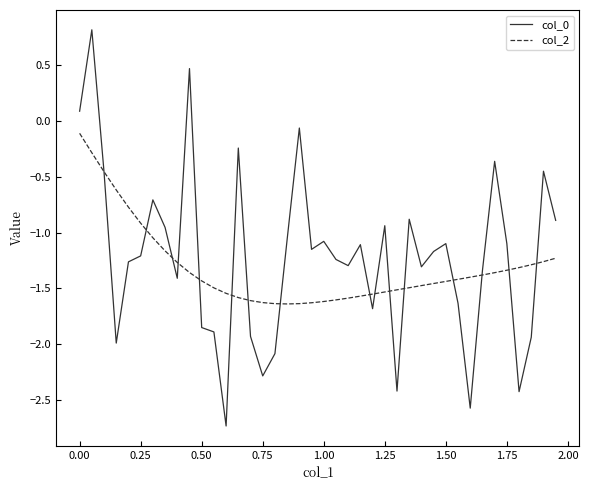

Does the chart have visible grid lines?

No